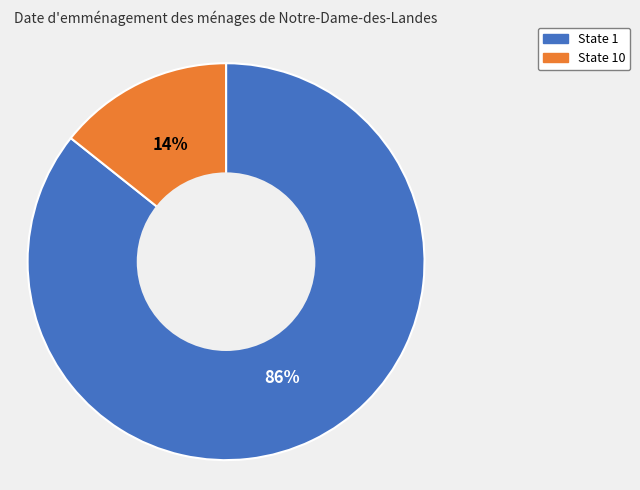

To the nearest percent, what is the average slice percentage?

50%